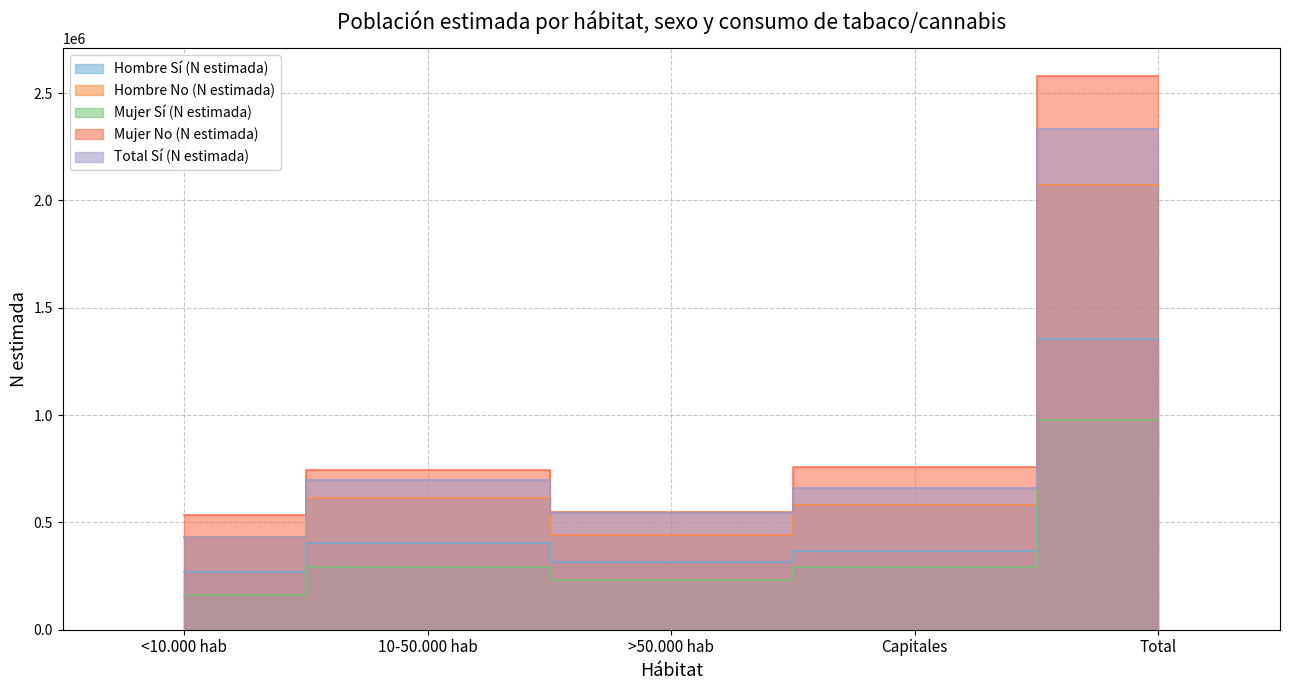

Which category has the lowest value in the Total Sí (N estimada) series?

<10.000 hab